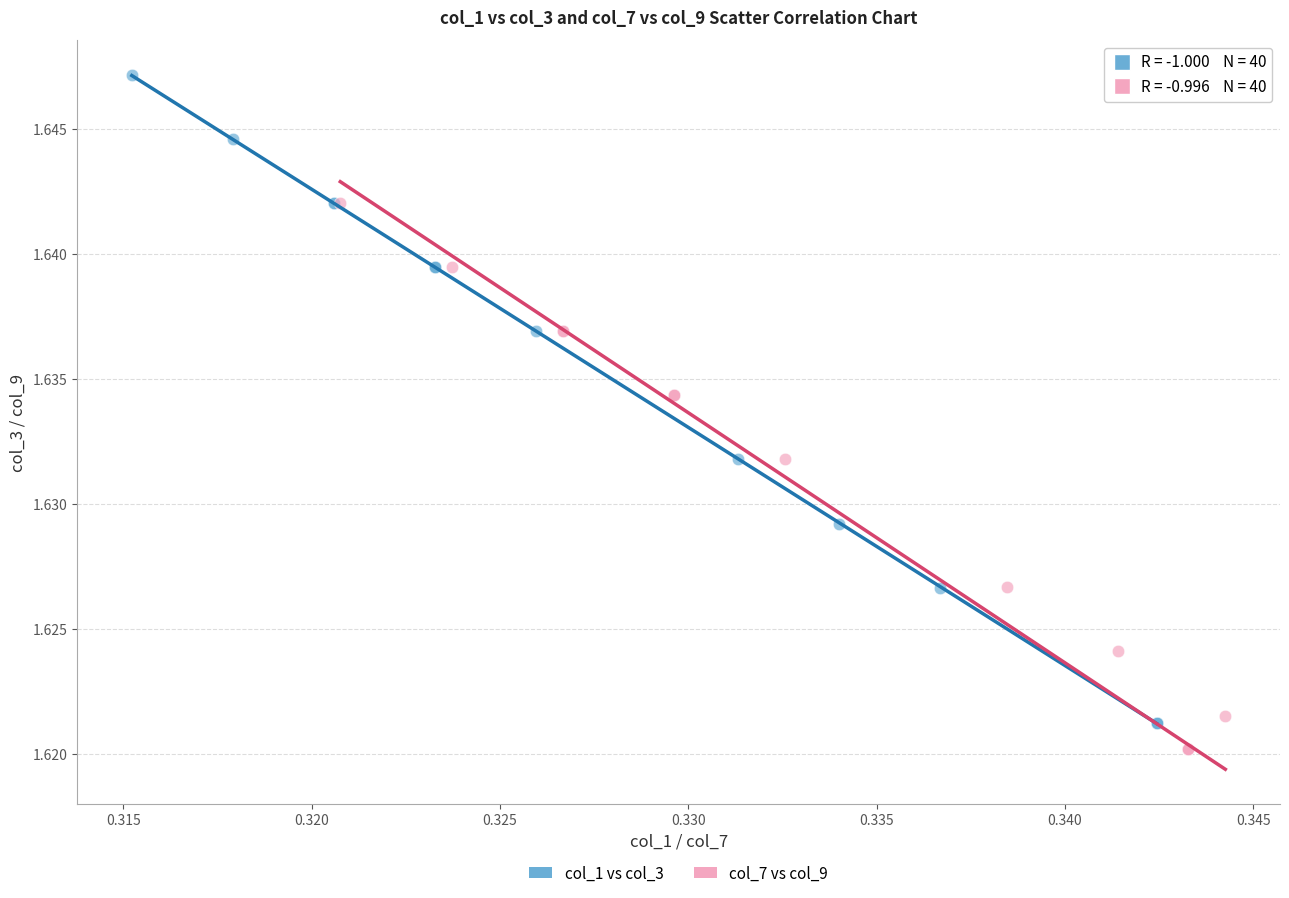

Which series has the largest Y range (max minus min)?

col_1 vs col_3